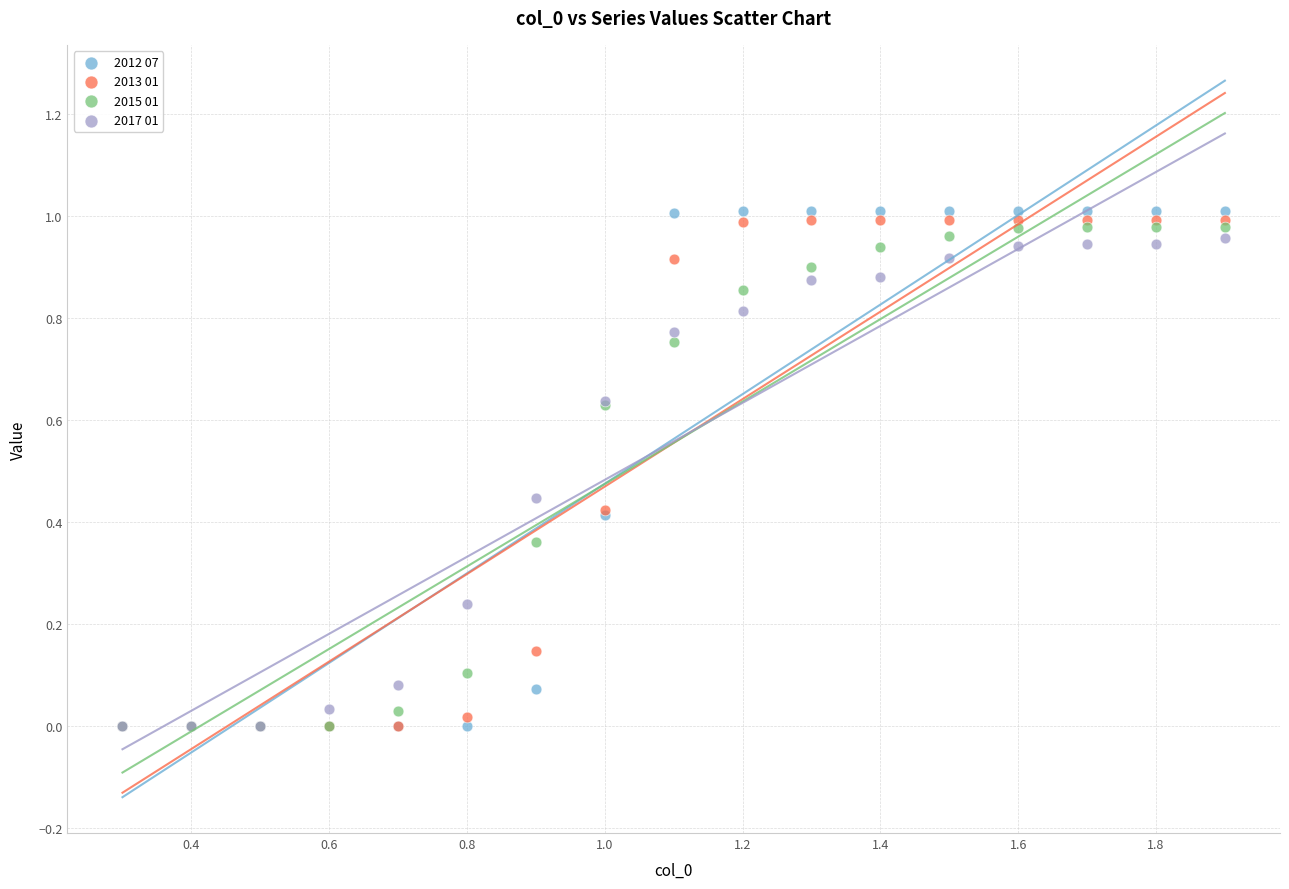

What are all the series names shown in the legend?

2012 07, 2013 01, 2015 01, 2017 01